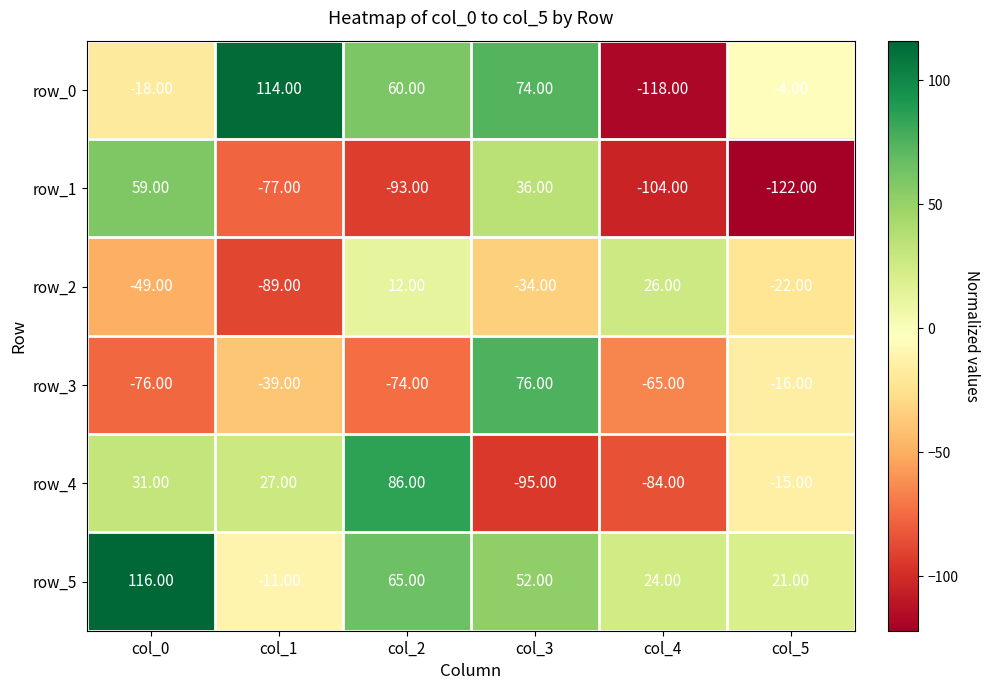

What is the minimum value shown in the chart?

-122